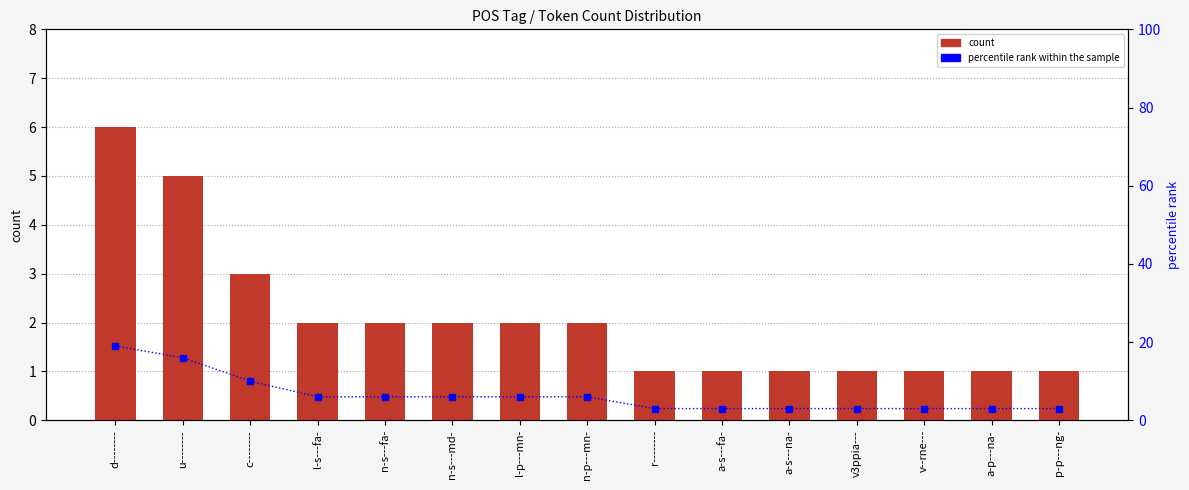

Where does the percentile rank within the sample series first go above 6?

d--------